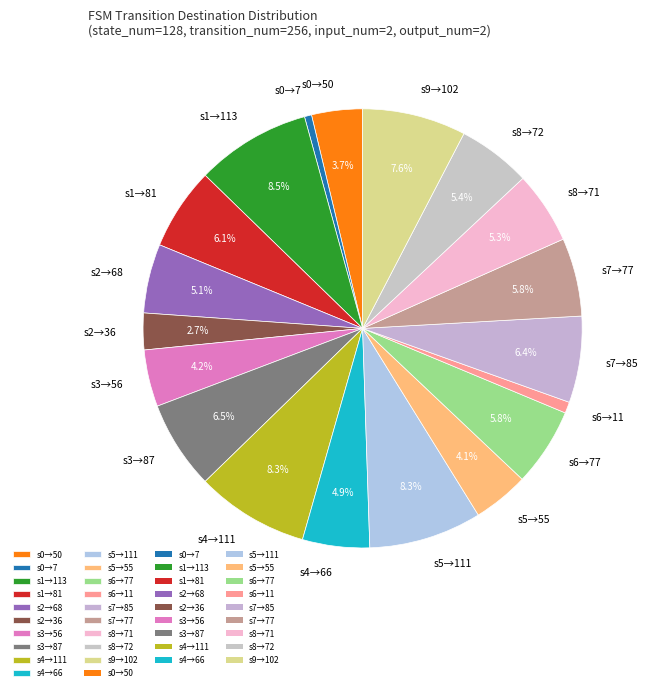

What percentage is NOT represented by s4→111?

91.7%